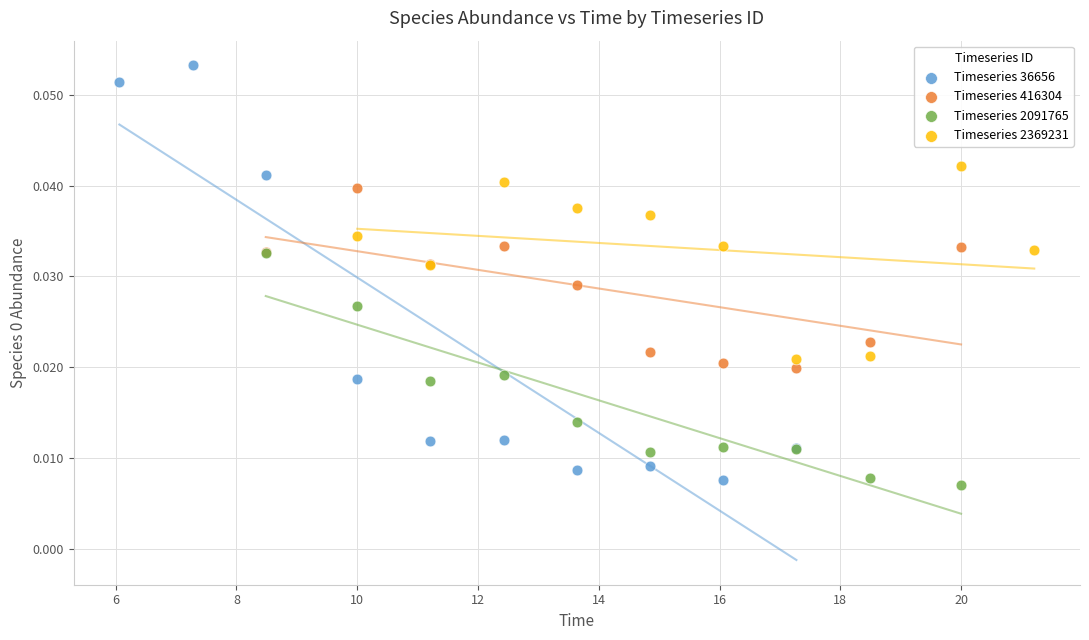

Which series has the largest Y range (max minus min)?

Timeseries 36656